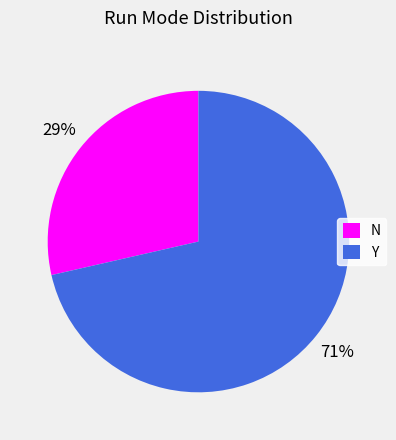

Count the number of slices in the pie.

2